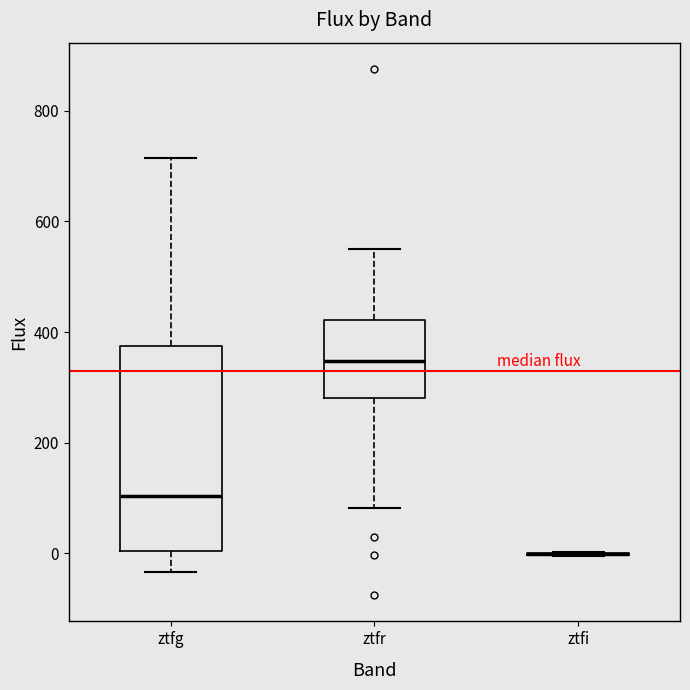

Where is the upper edge of the box for ztfg on the y-axis? The values are not printed on the chart, so give them approximately, as read against the axis.

380